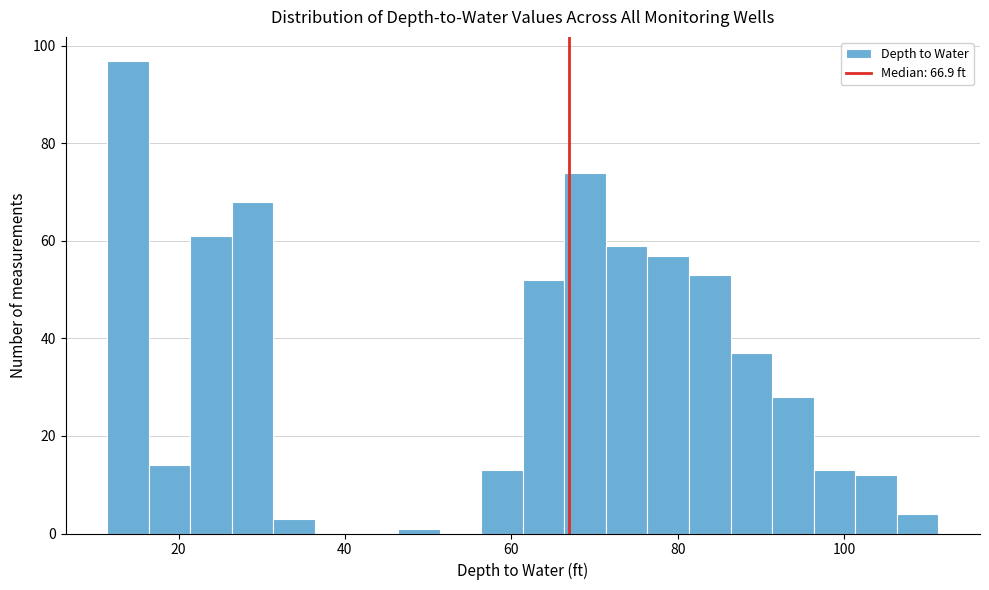

Read against the x-axis, roughly where is the centre of the tallest bar?

14